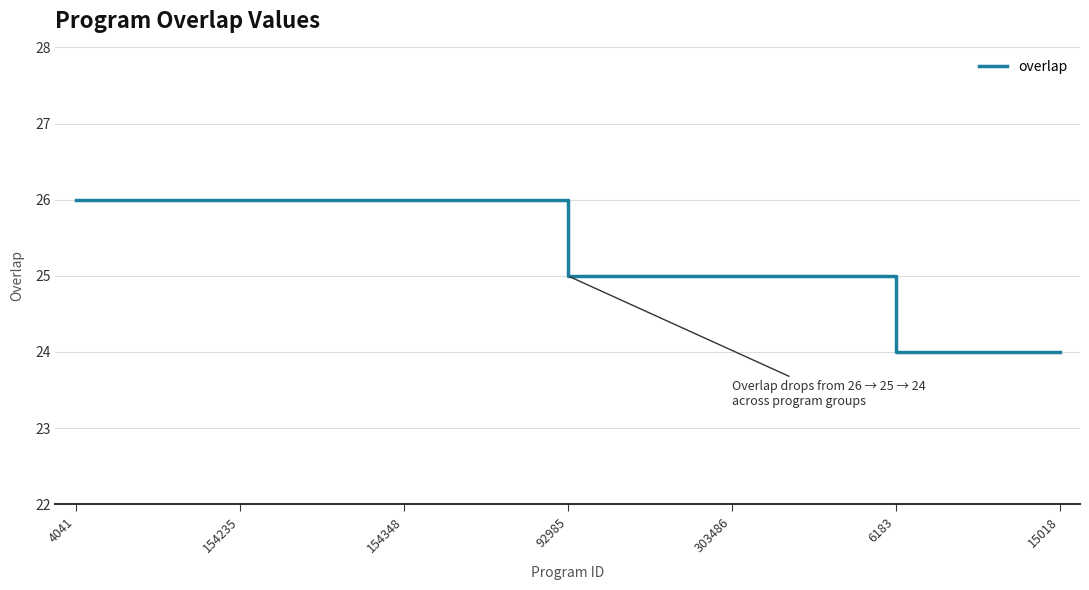

What is the minimum value shown in the chart?

24